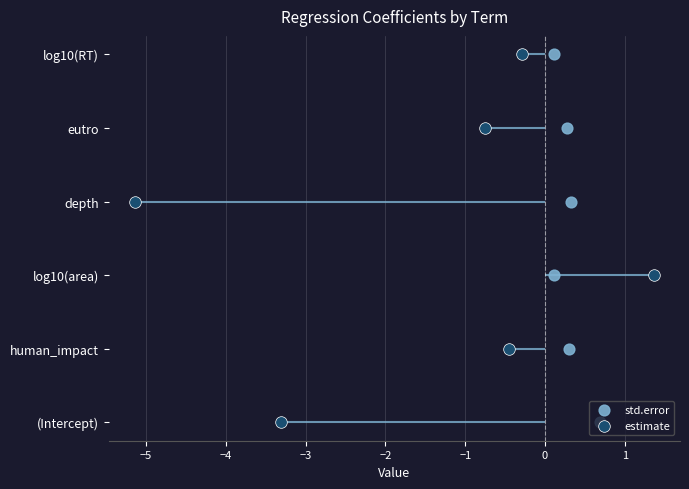

At how many categories does at least one series exceed 0?

5